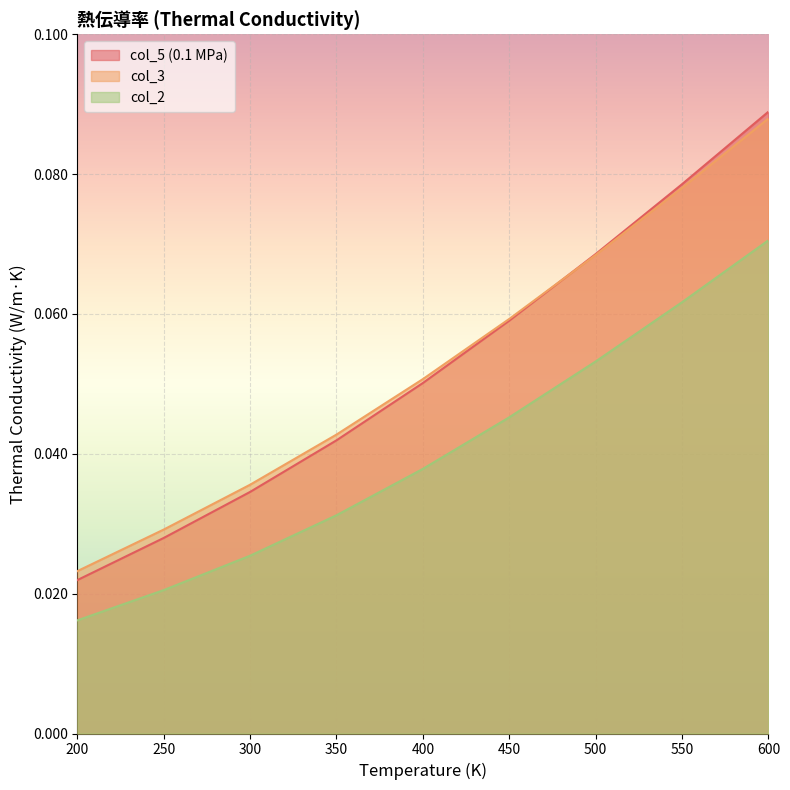

True or false: col_2 has a value of 0.1 at 450.

False